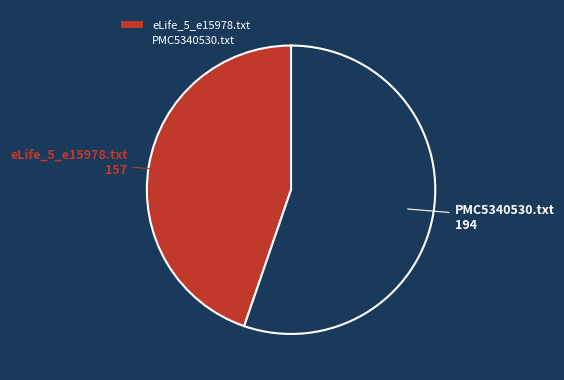

Rank the categories by value from lowest to highest.

eLife_5_e15978.txt, PMC5340530.txt